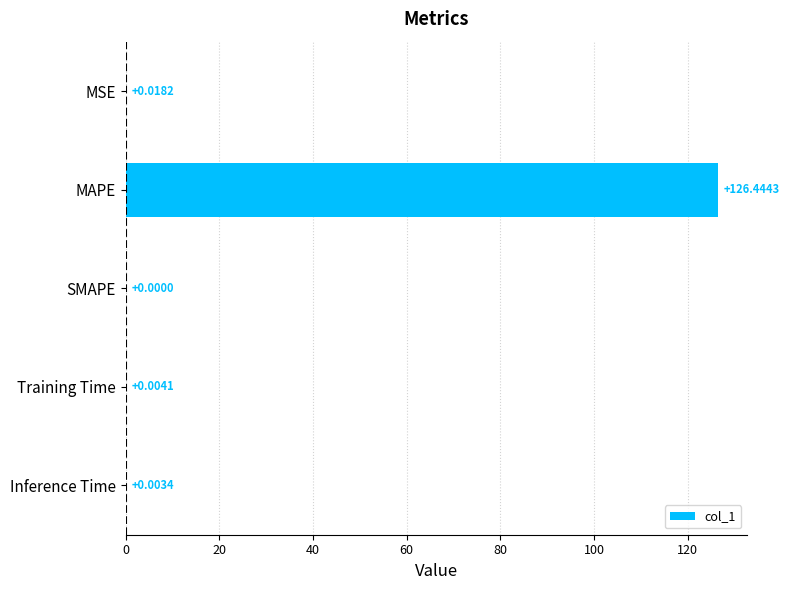

What is the change in value from MAPE to SMAPE?

-126.4